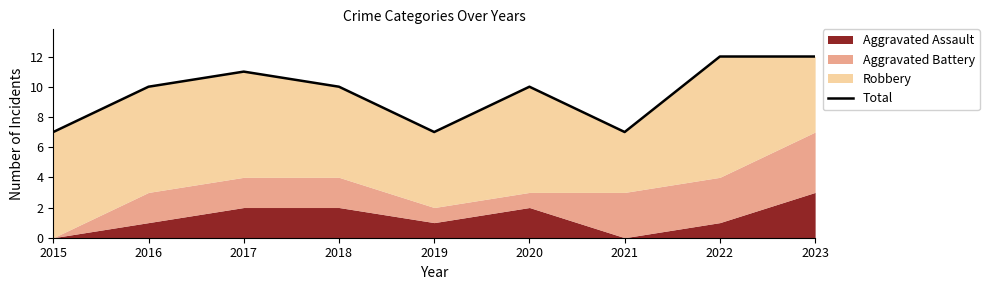

What is the difference between the second highest and second lowest values?

5